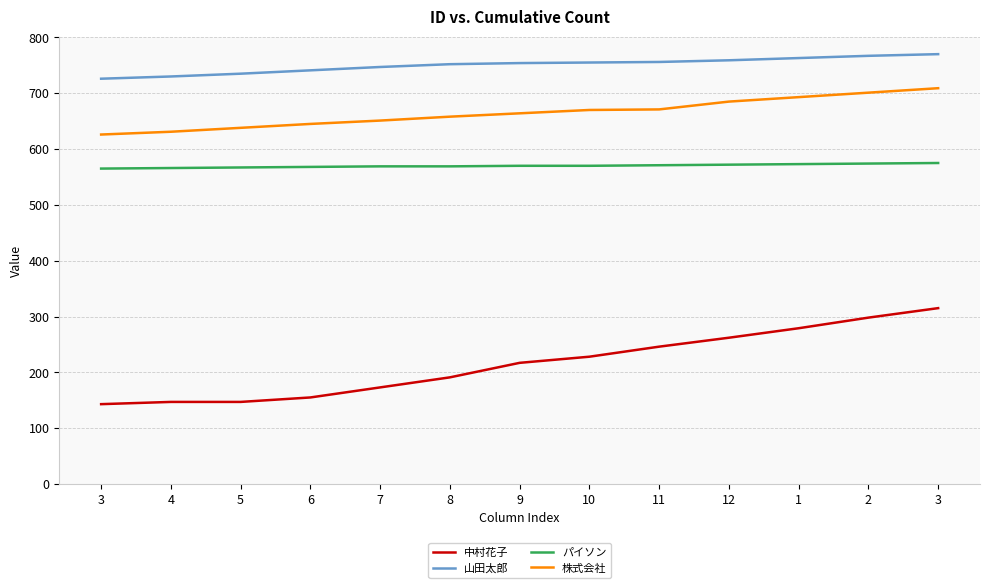

Between 8 and 9, which is larger?

9